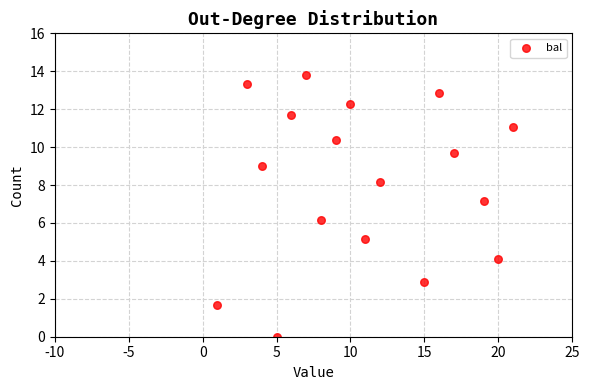

What Y value in the scatter plot is closest to 6?

6.2